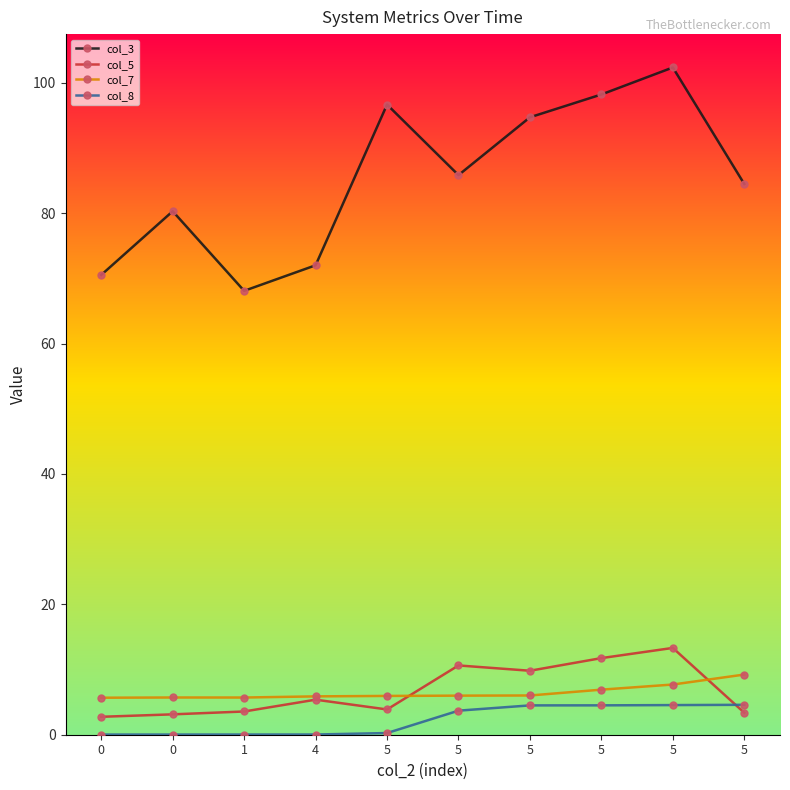

Which series has the widest spread of values?

col_3